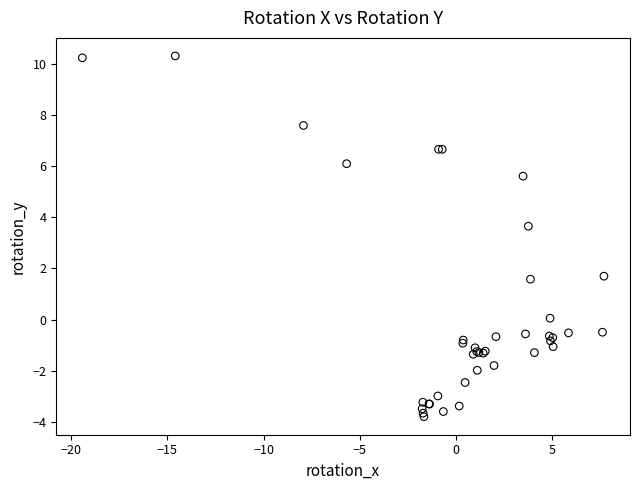

What Y value in the scatter plot is closest to 3?

3.7